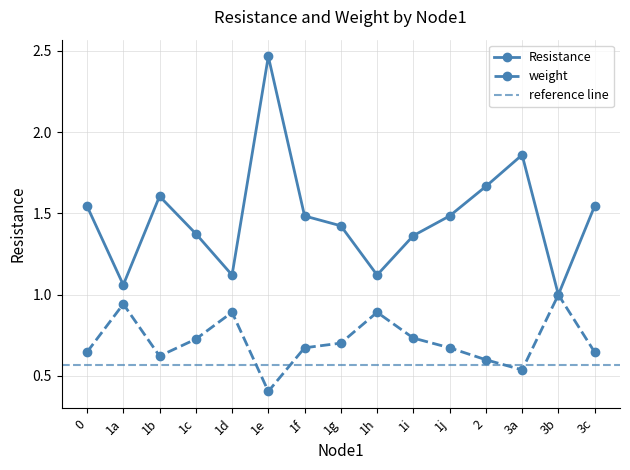

Which category has the lowest value in the Resistance series?

3b